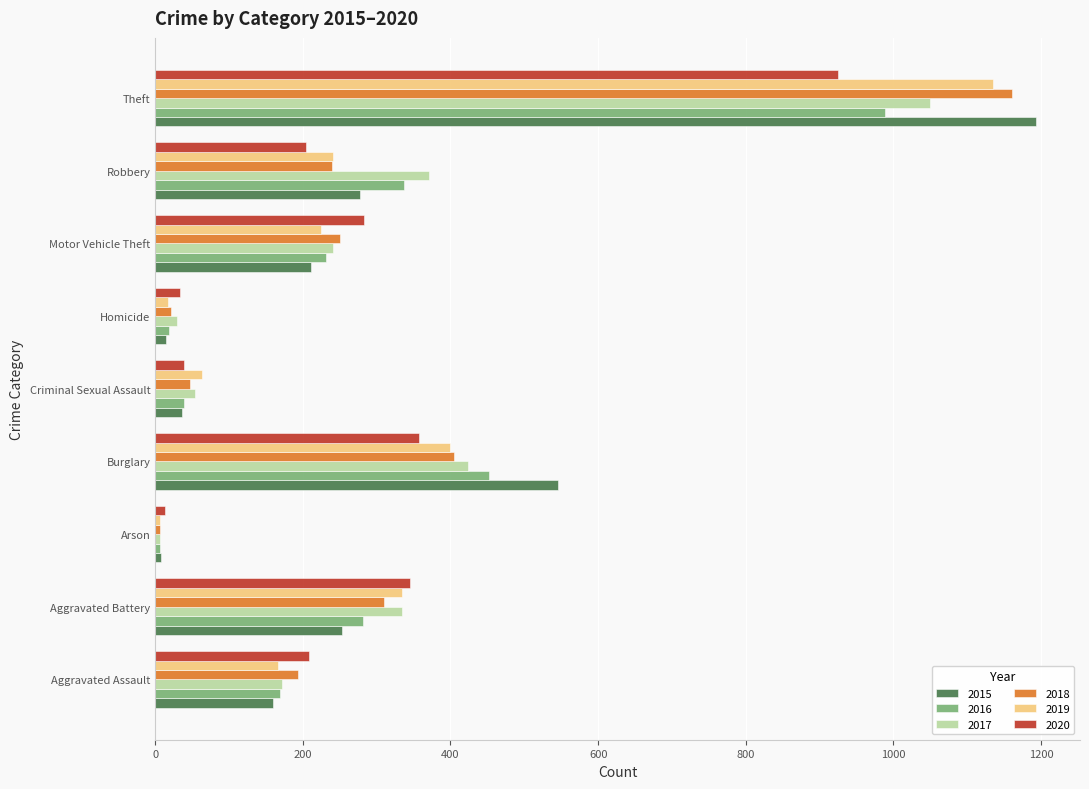

What is the difference between the maximum and minimum values in the 2020 series?

912